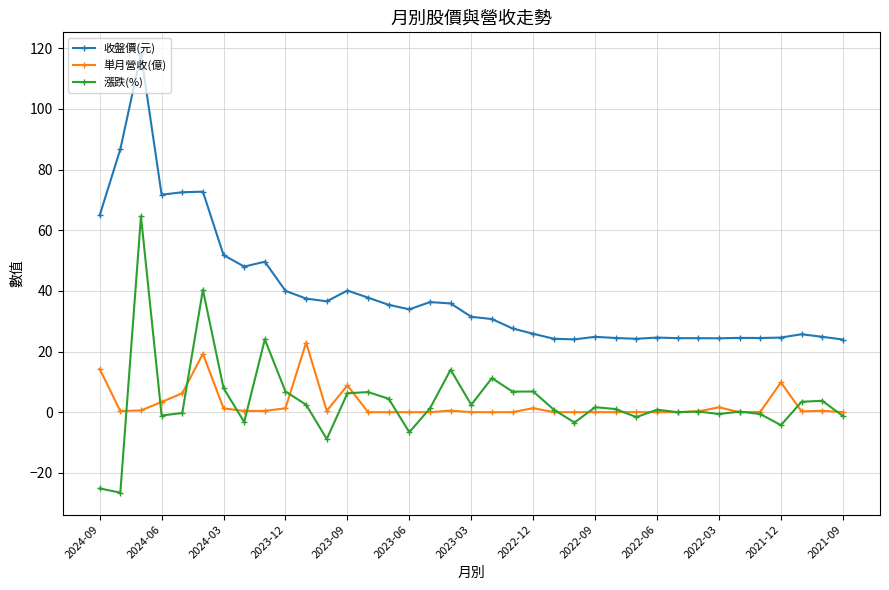

True or false: 收盤價(元) and 単月營收(億) cross at least once.

False